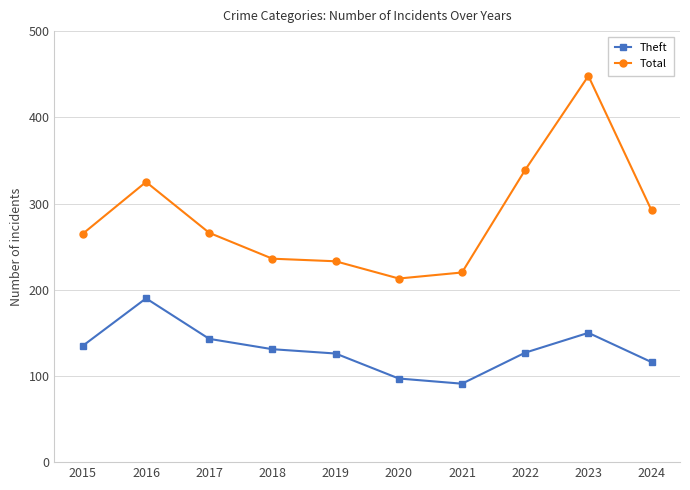

True or false: Total and Theft intersect in this chart.

False